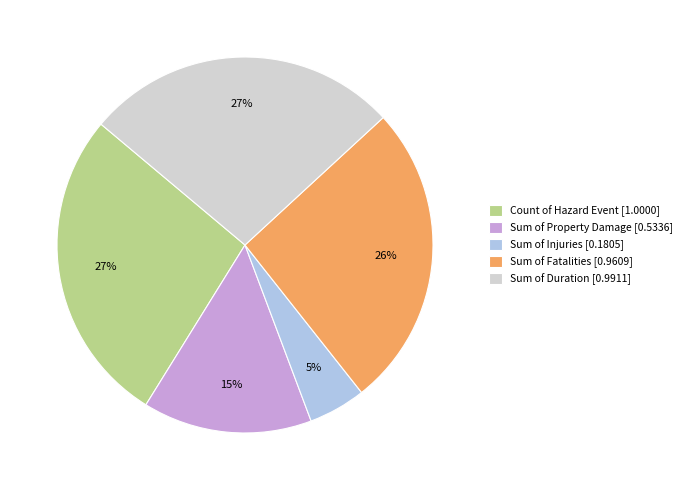

Count the number of slices in the pie.

5